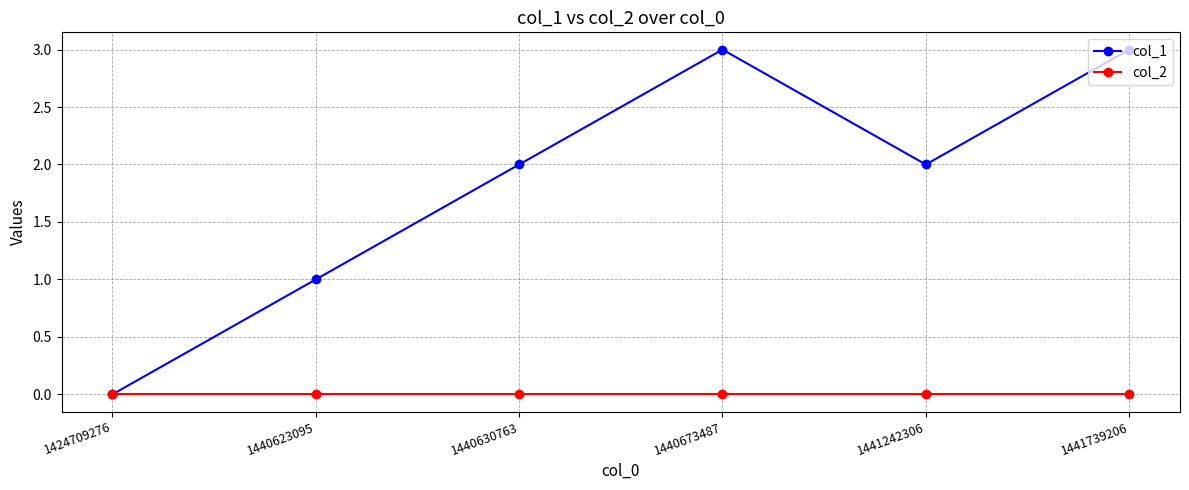

What is the value of the col_1 point at the 3rd from the left?

2